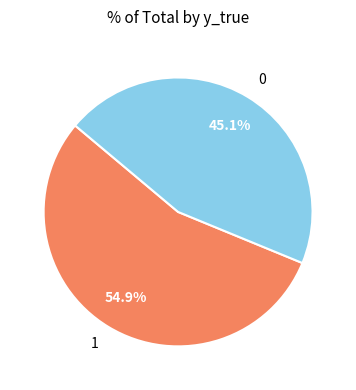

What percentage is the 1 slice, to the nearest percent?

55%